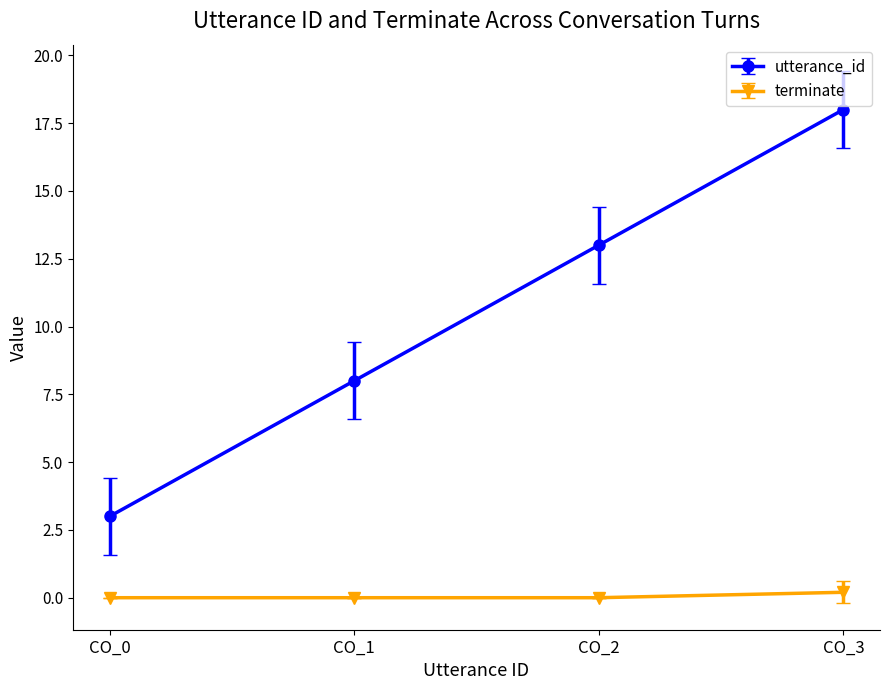

Rank the series by their average value, from lowest to highest.

terminate, utterance_id